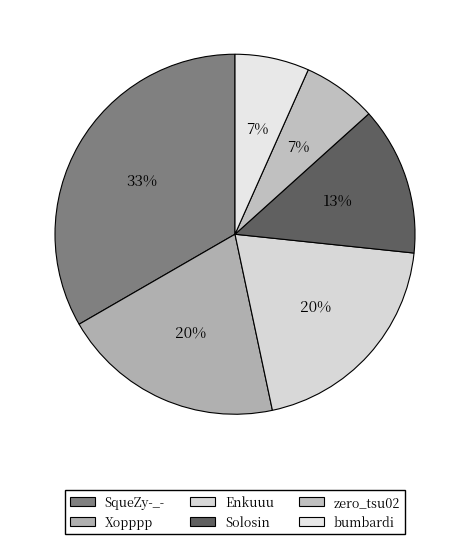

To the nearest percent, what is the combined percentage of SqueZy-_- and zero_tsu02?

40%